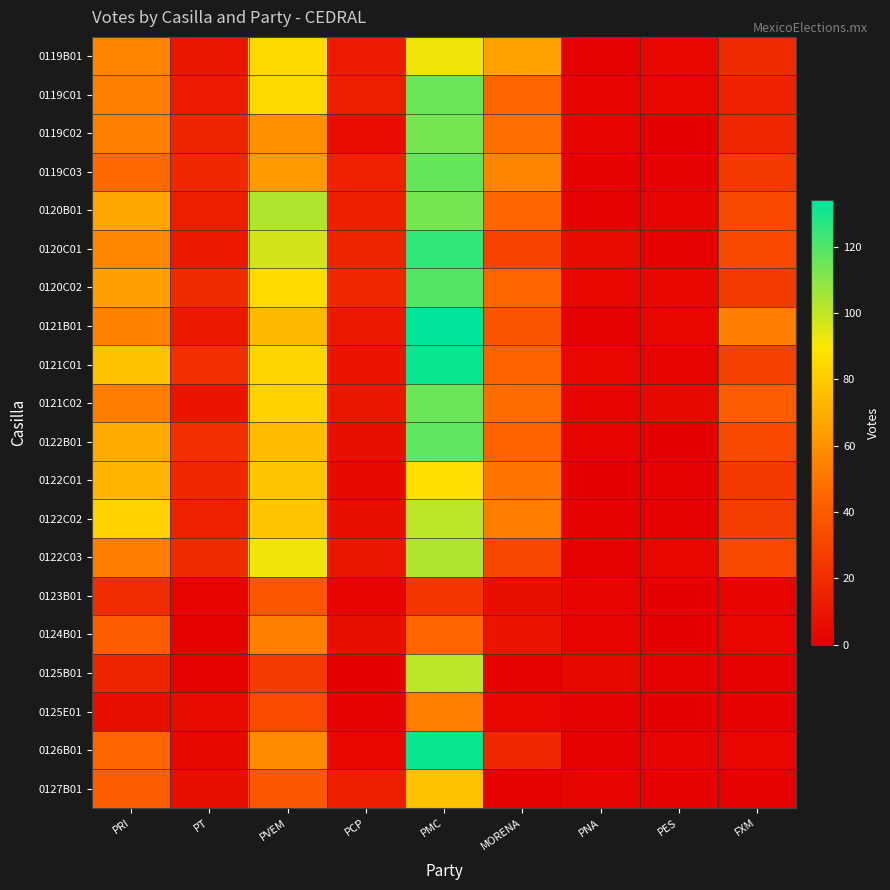

Reading right to left, extract all data points from this chart.

0119B01: FXM=19	PES=3	PNA=1	MORENA=66	PMC=92	PCP=12	PVEM=85	PT=10	PRI=56
0119C01: FXM=15	PES=3	PNA=2	MORENA=44	PMC=115	PCP=13	PVEM=85	PT=12	PRI=54
0119C02: FXM=17	PES=0	PNA=2	MORENA=48	PMC=113	PCP=6	PVEM=60	PT=16	PRI=54
0119C03: FXM=25	PES=1	PNA=1	MORENA=56	PMC=116	PCP=15	PVEM=63	PT=18	PRI=46
0120B01: FXM=32	PES=2	PNA=1	MORENA=45	PMC=113	PCP=14	PVEM=103	PT=13	PRI=67
0120C01: FXM=32	PES=1	PNA=5	MORENA=30	PMC=125	PCP=16	PVEM=97	PT=11	PRI=57
0120C02: FXM=26	PES=3	PNA=3	MORENA=45	PMC=119	PCP=17	PVEM=86	PT=19	PRI=65
0121B01: FXM=53	PES=3	PNA=1	MORENA=37	PMC=134	PCP=11	PVEM=74	PT=11	PRI=55
0121C01: FXM=29	PES=2	PNA=3	MORENA=43	PMC=132	PCP=9	PVEM=84	PT=21	PRI=77
0121C02: FXM=41	PES=4	PNA=2	MORENA=47	PMC=115	PCP=10	PVEM=83	PT=9	PRI=53
0122B01: FXM=32	PES=0	PNA=2	MORENA=43	PMC=117	PCP=7	PVEM=75	PT=21	PRI=69
0122C01: FXM=25	PES=1	PNA=0	MORENA=50	PMC=87	PCP=4	PVEM=78	PT=18	PRI=73
0122C02: FXM=27	PES=1	PNA=1	MORENA=53	PMC=101	PCP=7	PVEM=78	PT=15	PRI=83
0122C03: FXM=32	PES=3	PNA=1	MORENA=31	PMC=103	PCP=10	PVEM=92	PT=19	PRI=53
0123B01: FXM=2	PES=0	PNA=2	MORENA=7	PMC=24	PCP=2	PVEM=38	PT=2	PRI=20
0124B01: FXM=3	PES=0	PNA=2	MORENA=9	PMC=45	PCP=7	PVEM=54	PT=1	PRI=40
0125B01: FXM=1	PES=1	PNA=4	MORENA=1	PMC=101	PCP=0	PVEM=26	PT=1	PRI=16
0125E01: FXM=1	PES=0	PNA=1	MORENA=3	PMC=54	PCP=1	PVEM=33	PT=5	PRI=7
0126B01: FXM=3	PES=2	PNA=1	MORENA=18	PMC=132	PCP=3	PVEM=58	PT=4	PRI=44
0127B01: FXM=1	PES=1	PNA=2	MORENA=1	PMC=77	PCP=13	PVEM=38	PT=7	PRI=41